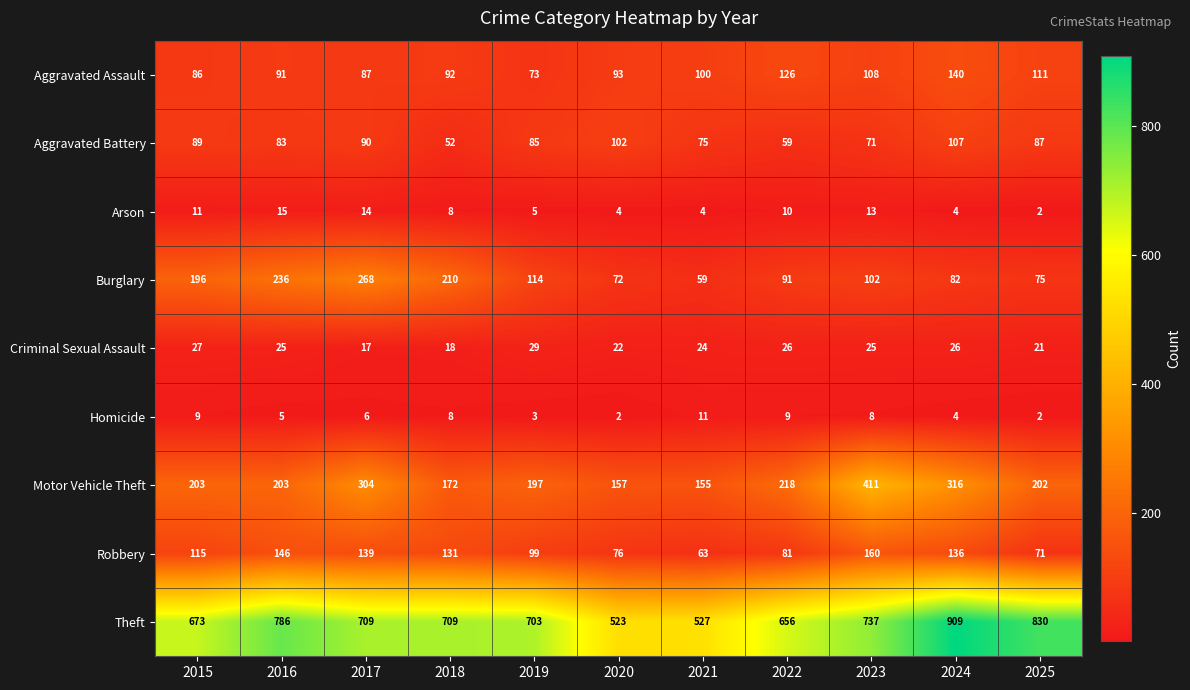

Which series has the largest total across all categories?

Theft